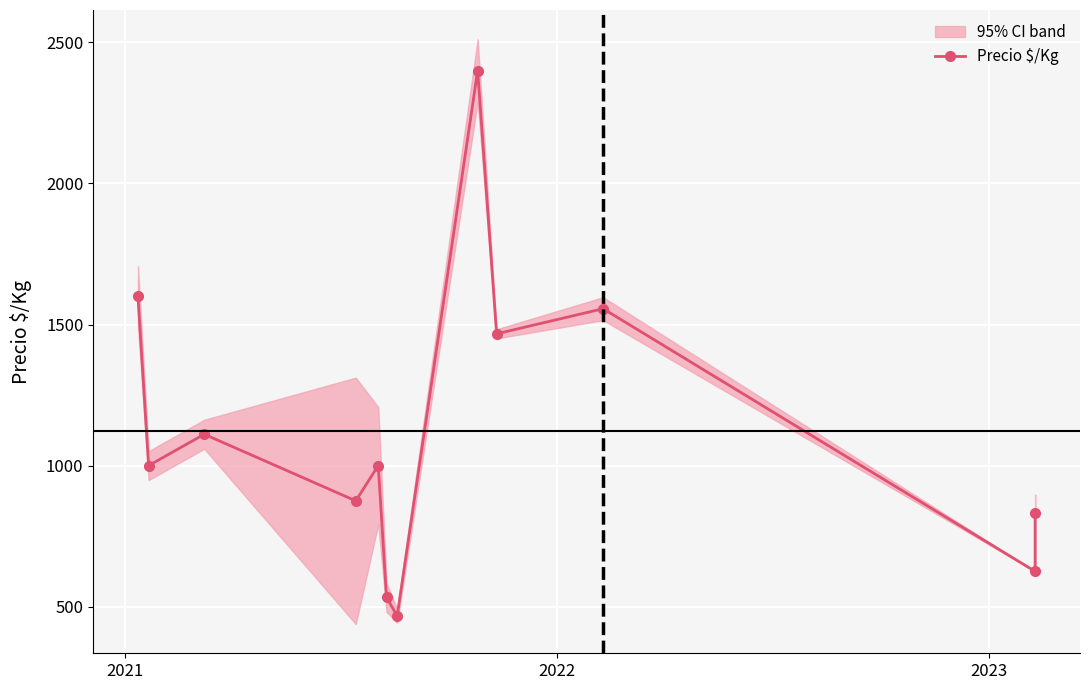

How many categories are shown in the chart?

12